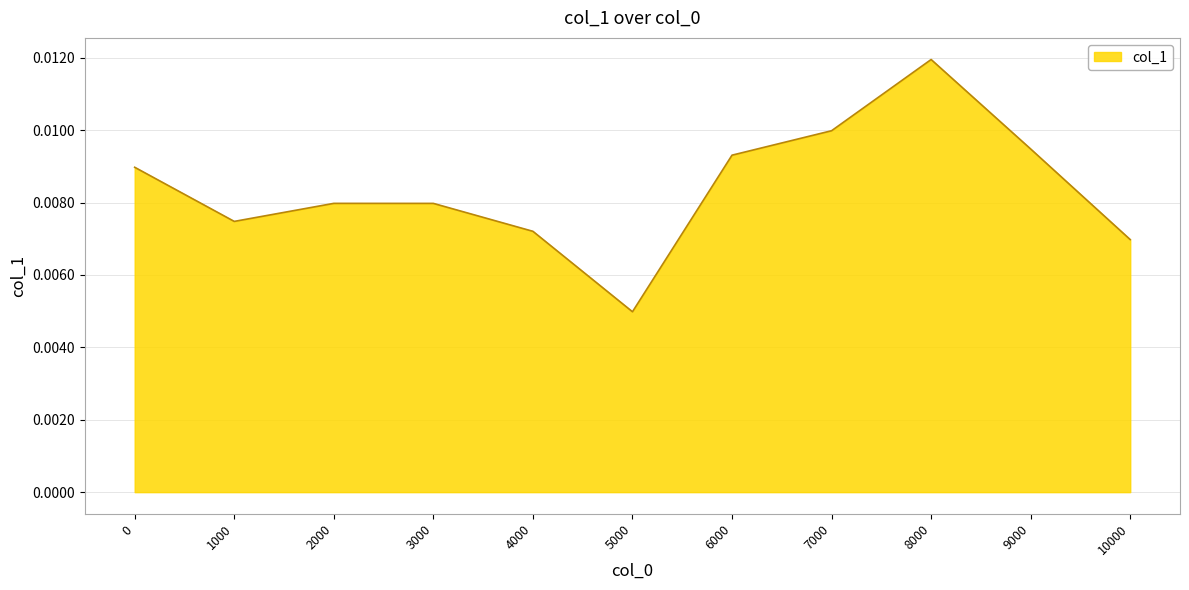

Which has a higher value, 1000 or 2000?

2000